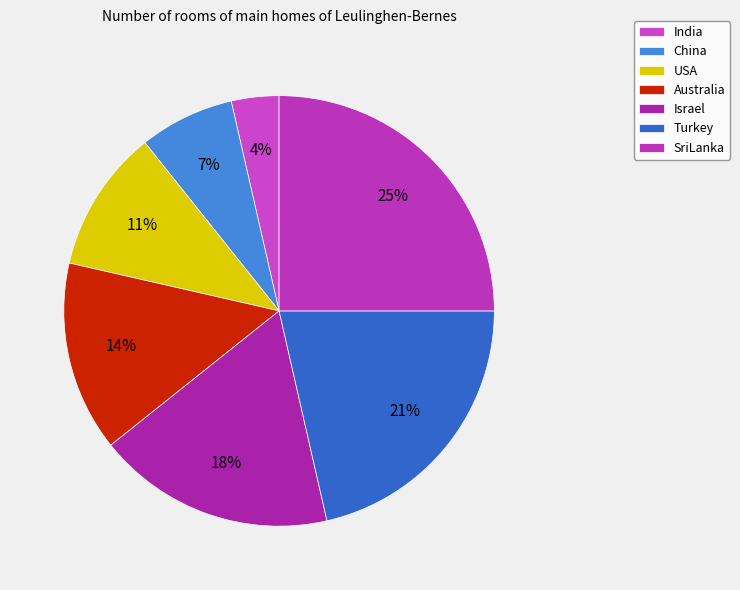

Do India and SriLanka together represent more than half of the pie?

No